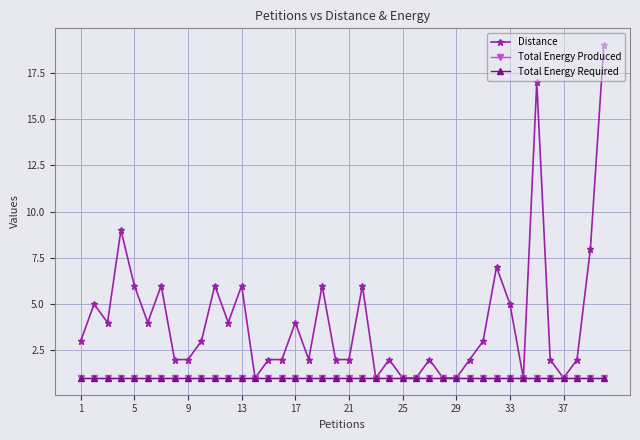

Does the chart have visible grid lines?

Yes